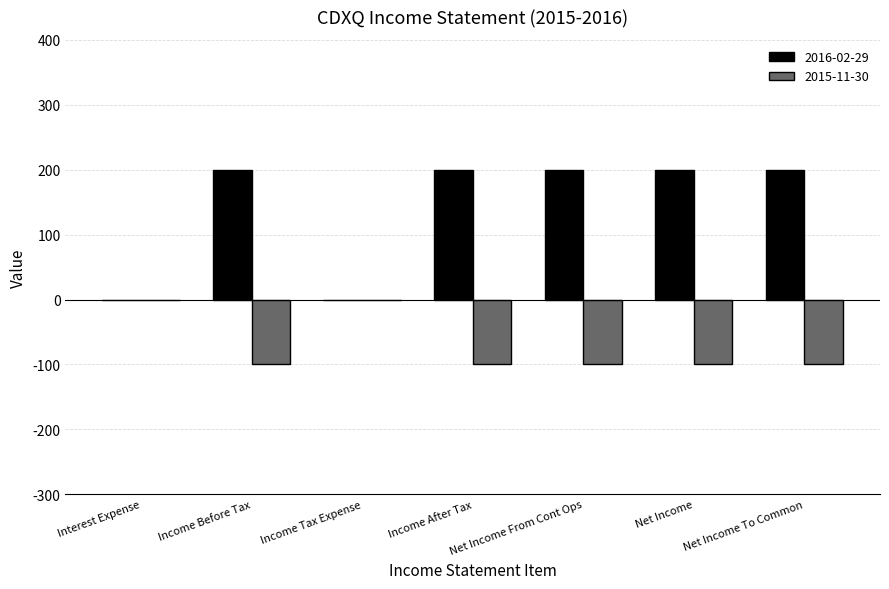

What is the spread (max minus min) of values at Income After Tax?

300